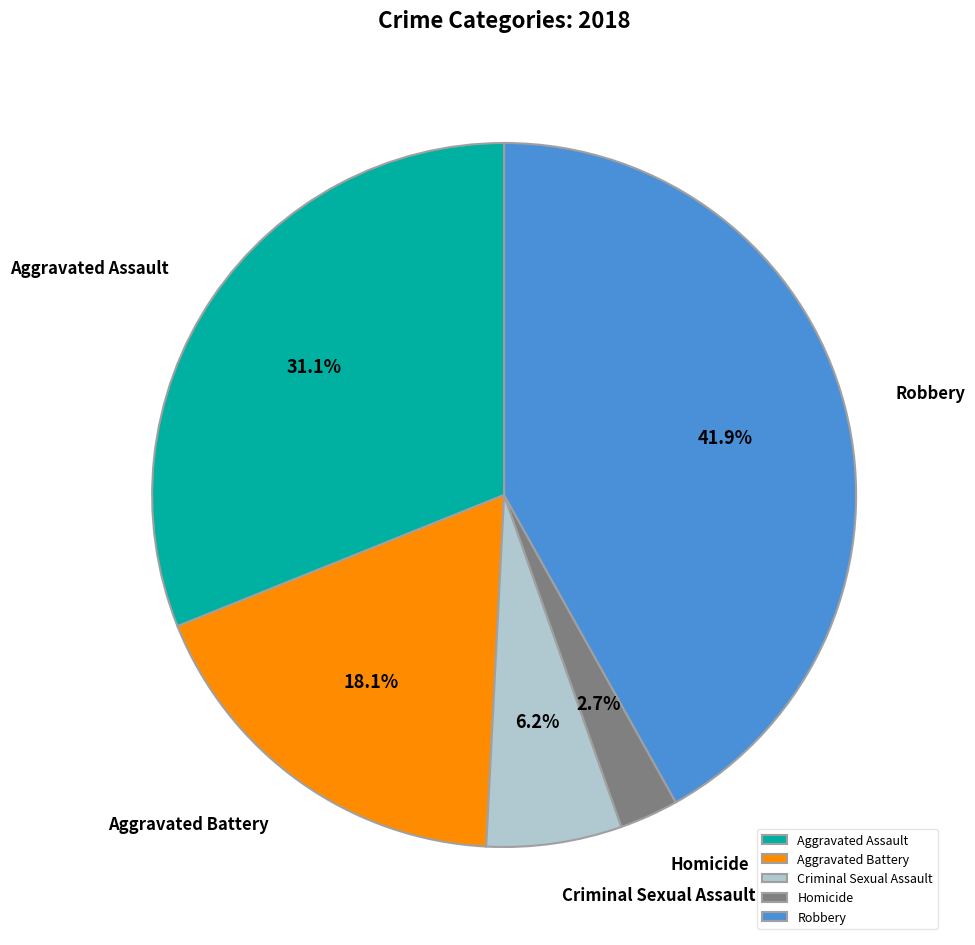

What percentage is the Criminal Sexual Assault slice, to the nearest percent?

6%